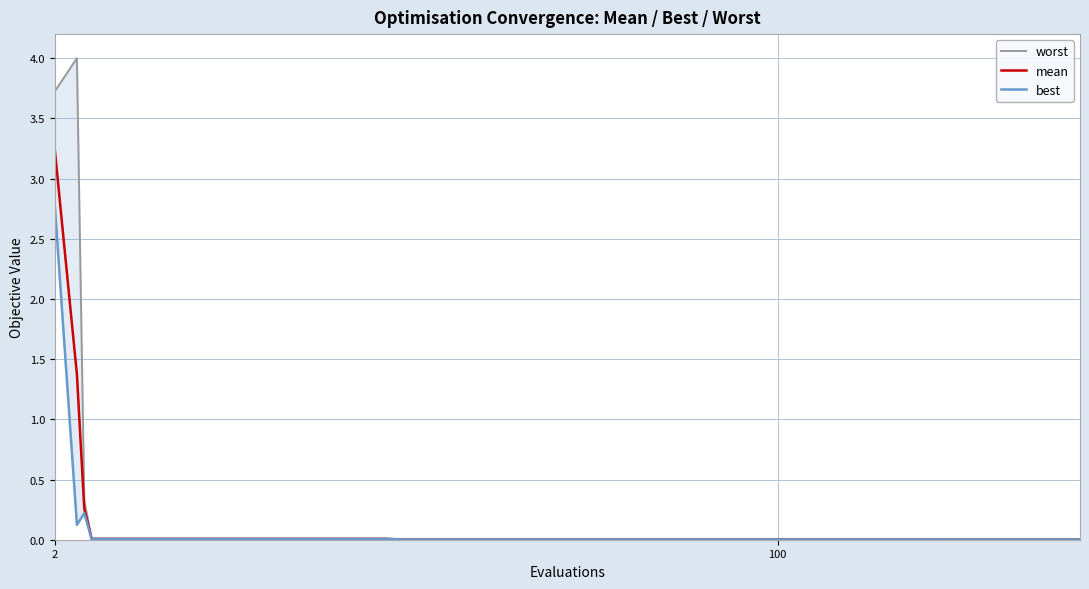

Is the value of best at 5 greater than the value of mean at 17?

Yes